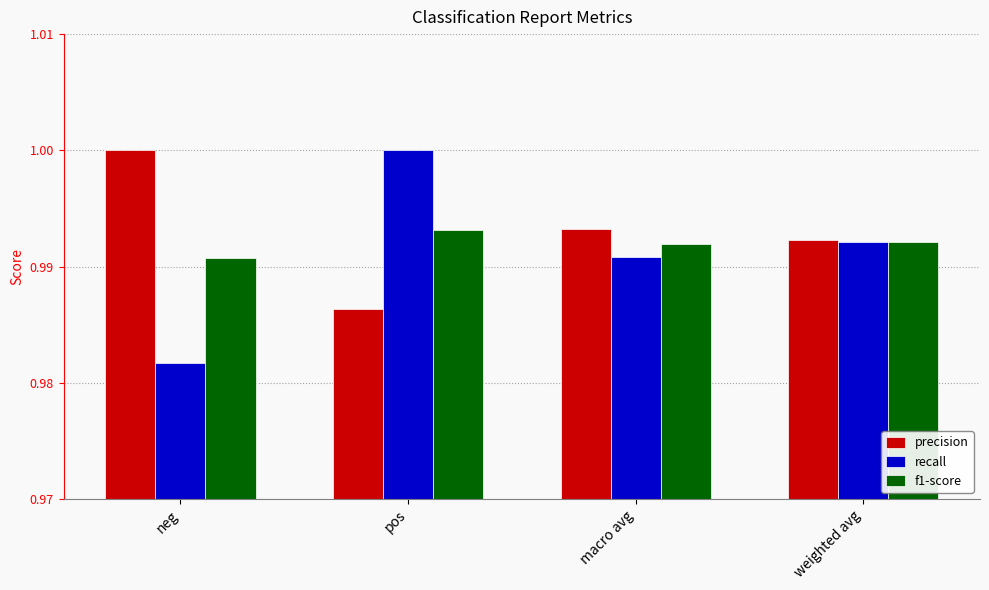

What position from the left is neg?

1